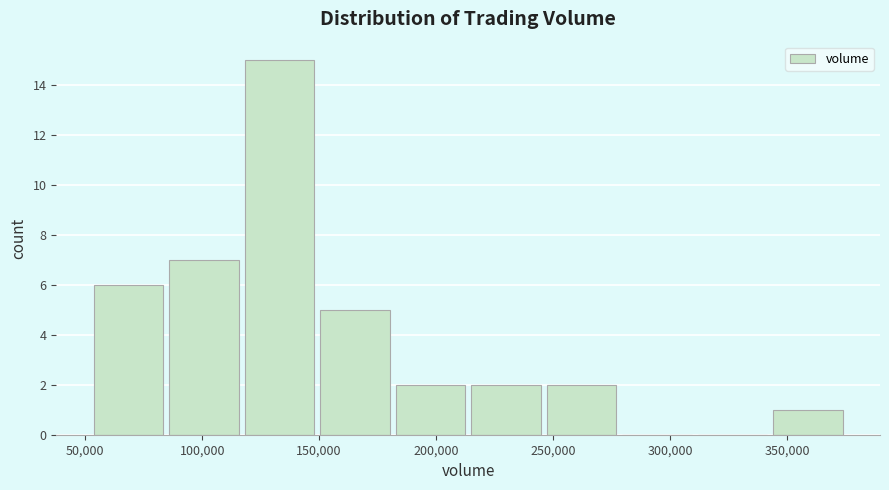

What is the height of the bar covering 345000 to 375000 on the x-axis? Neither the bar edges nor the heights are printed on the chart, so give them approximately, as read against the axes.

1